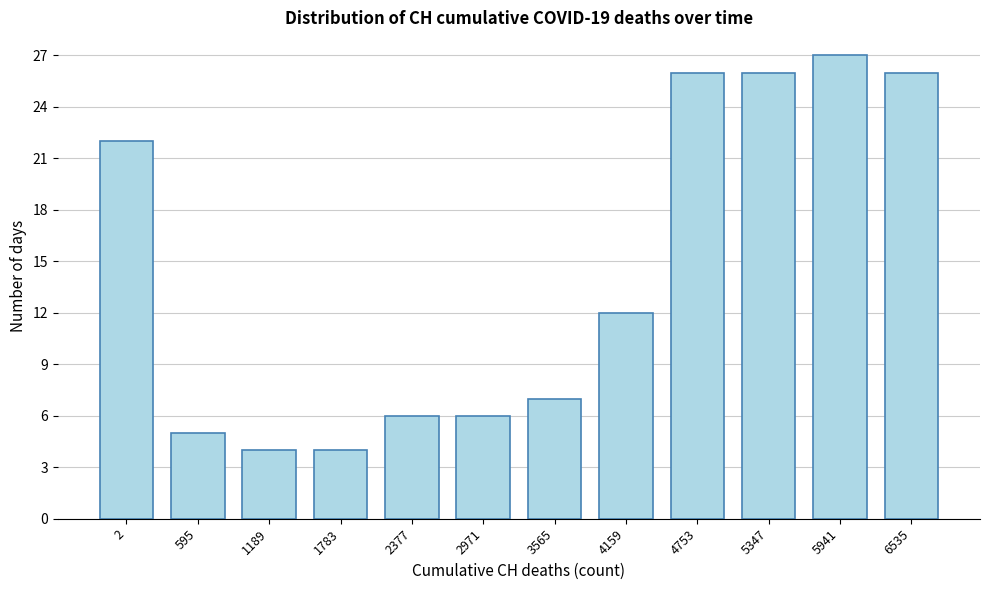

Reading left to right, list all the values displayed in this chart.

2=22	595=5	1189=4	1783=4	2377=6	2971=6	3565=7	4159=12	4753=26	5347=26	5941=27	6535=26